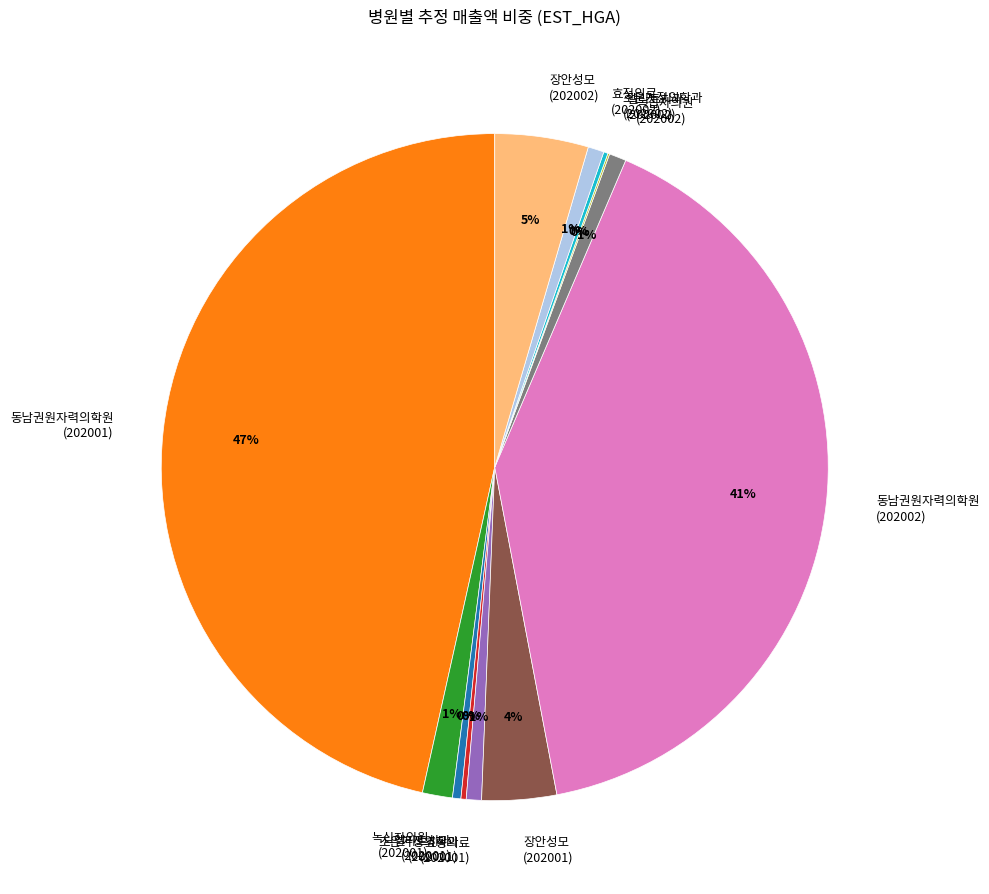

Which slice is the largest?

동남권원자력의학원 (202001)